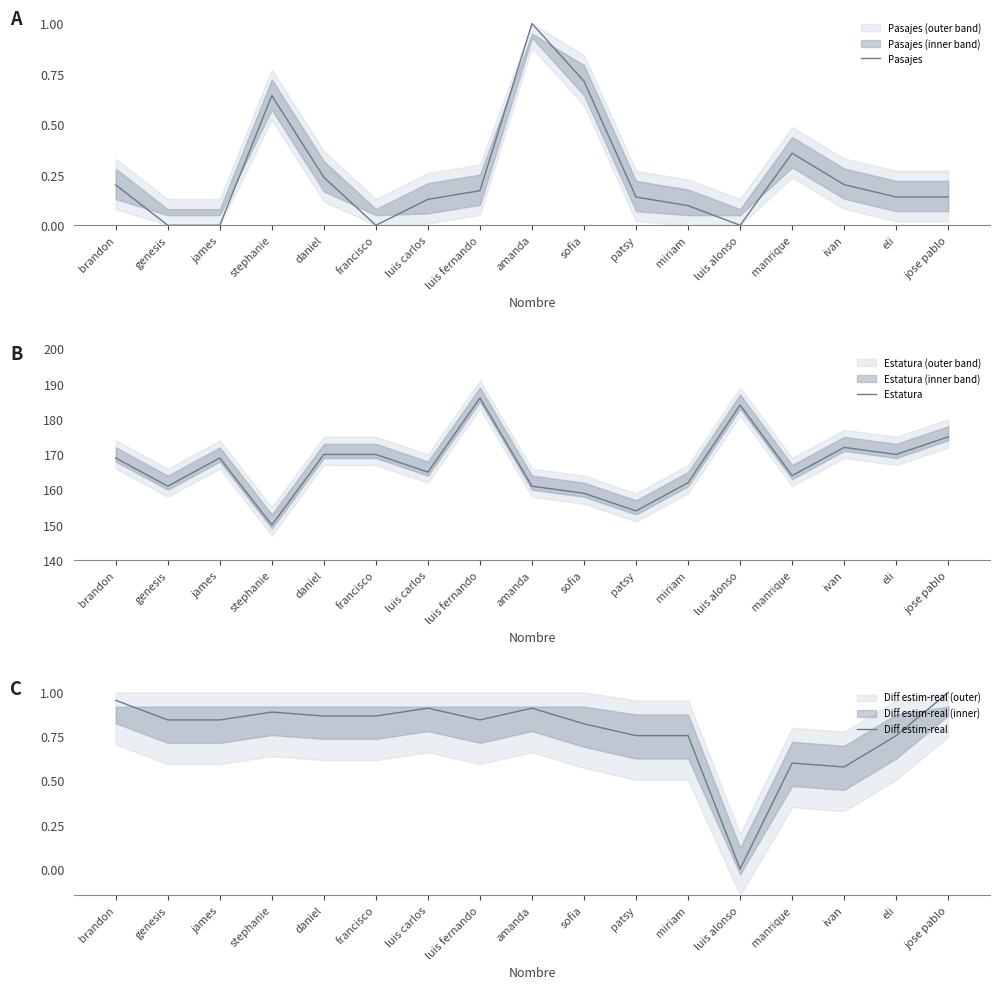

What are all the series names shown in the legend?

Pasajes, Estatura, Diff estim-real